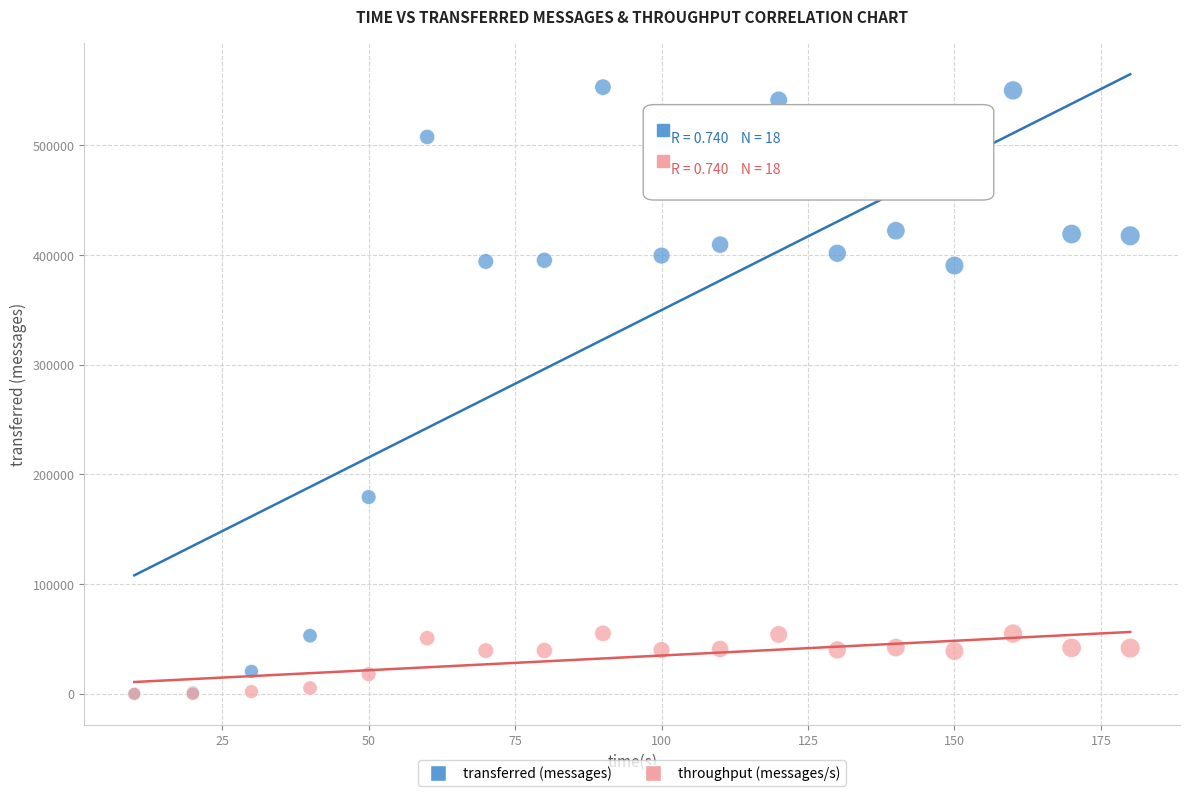

What are all the series names shown in the legend?

transferred (messages), throughput (messages/s)